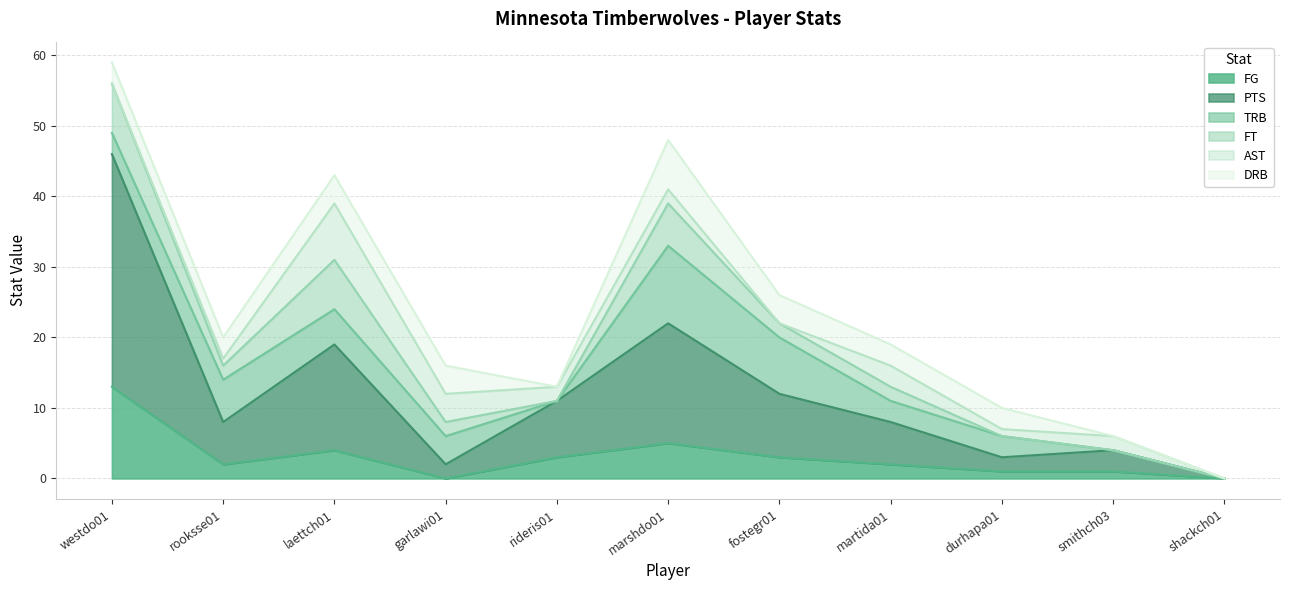

What is the maximum value shown in the chart?

33